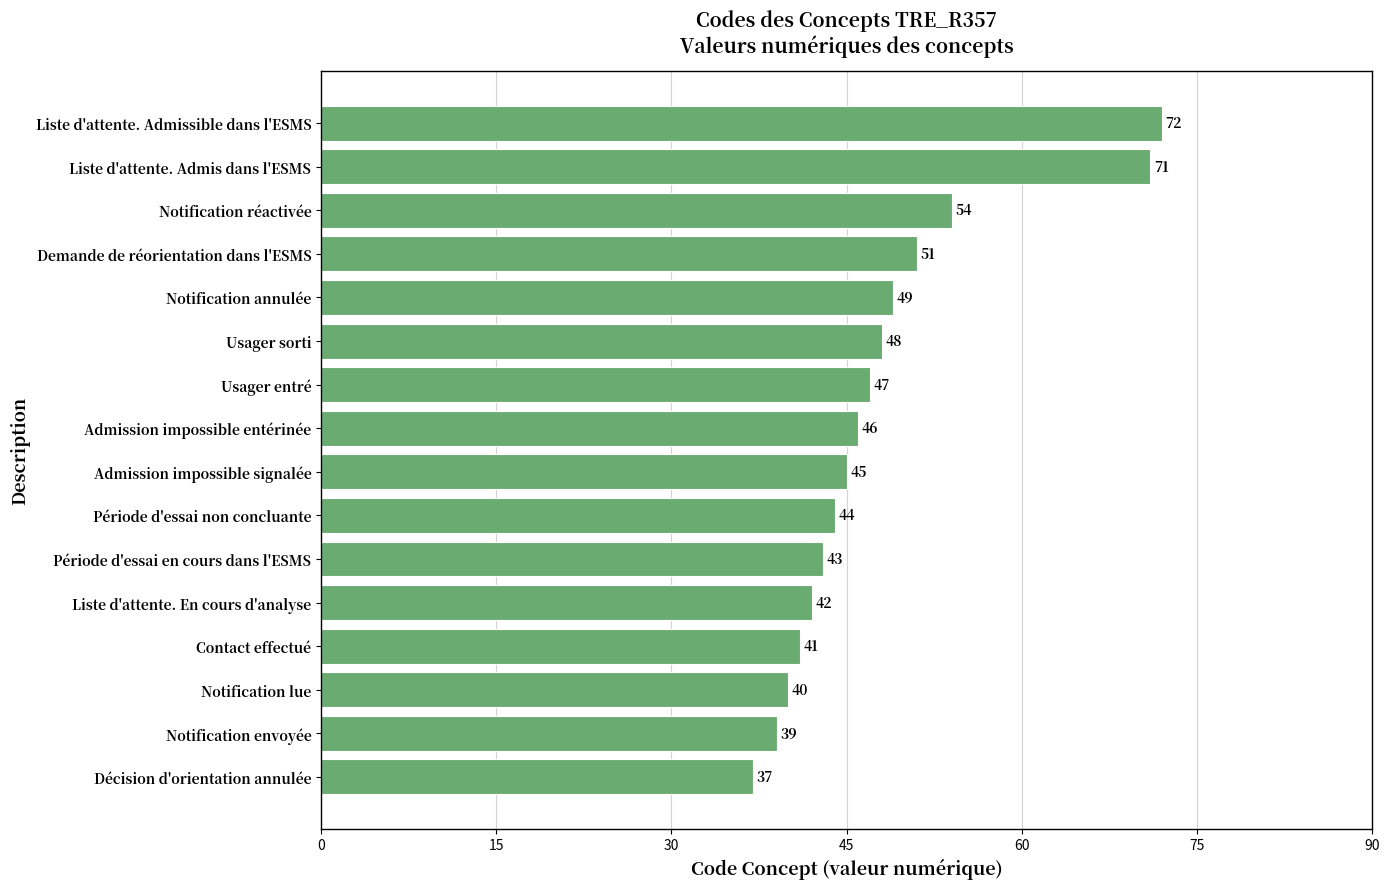

Count the number of data series in this chart.

1